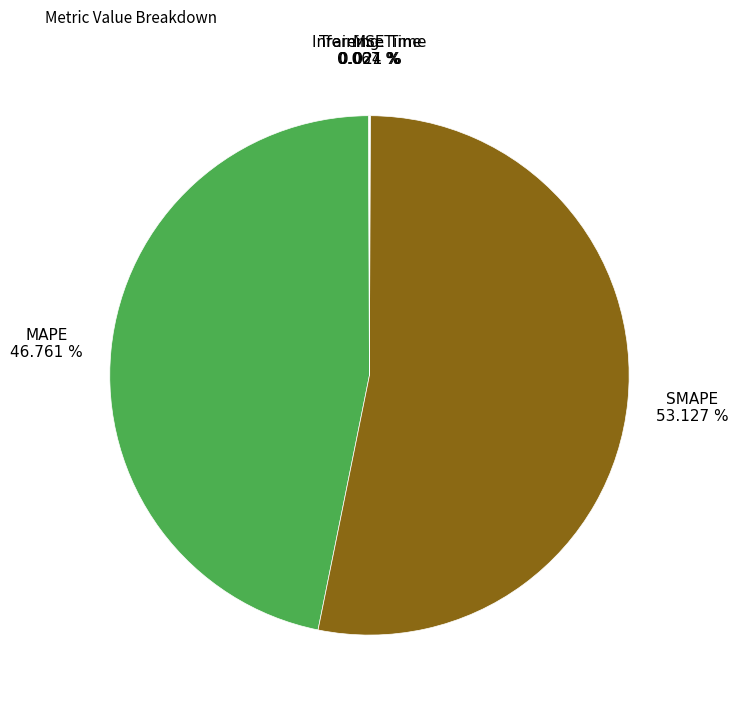

Is there a majority slice in this chart?

Yes